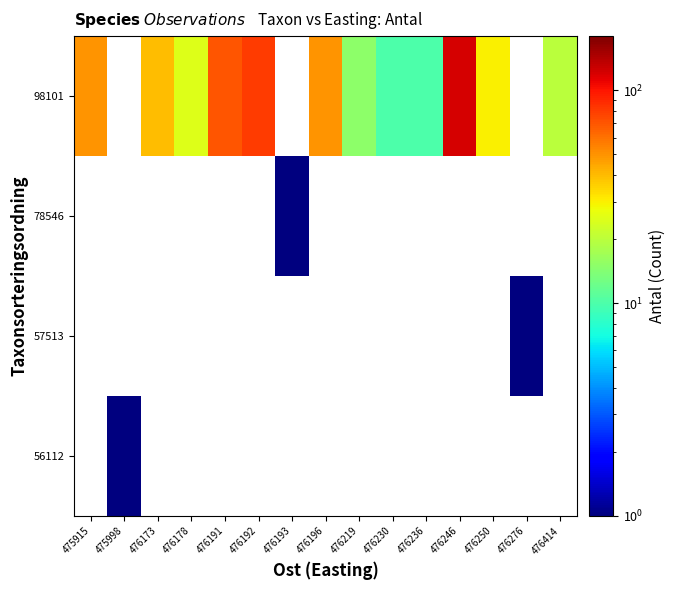

List the labels in order of 78546 value, smallest first.

475915, 475998, 476173, 476178, 476191, 476192, 476193, 476196, 476219, 476230, 476236, 476246, 476250, 476276, 476414